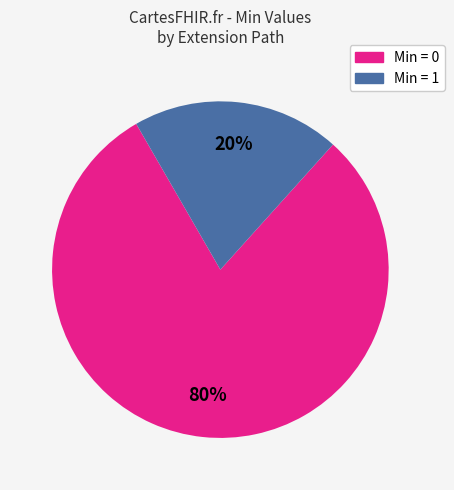

To the nearest percent, what is the difference between the largest and smallest slice percentages?

60%